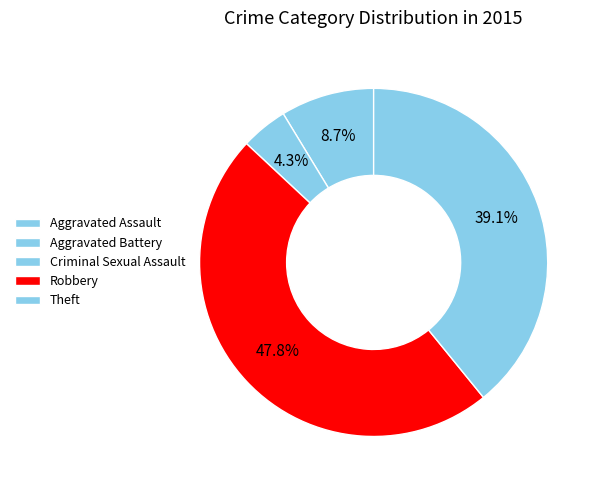

Is the sum of Theft and Criminal Sexual Assault greater than half?

No